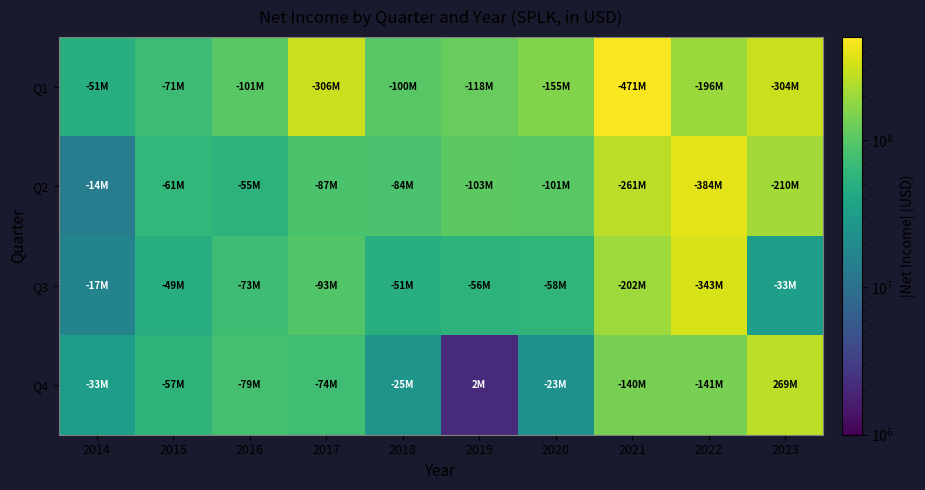

Reading left to right, extract all data points from this chart.

Q1: 2014=50755000	2015=71186000	2016=100896000	2017=305579000	2018=99931000	2019=118499000	2020=155429000	2021=471001000	2022=196420000	2023=304322000
Q2: 2014=13693000	2015=60782000	2016=55289000	2017=86597000	2018=83500000	2019=103499000	2020=100872000	2021=261322000	2022=383951000	2023=209712000
Q3: 2014=16550000	2015=48551000	2016=72974000	2017=93491000	2018=50602000	2019=55705000	2020=57639000	2021=201531000	2022=343322000	2023=32620000
Q4: 2014=32631000	2015=57028000	2016=79323000	2017=74205000	2018=25070000	2019=2126000	2020=22728000	2021=139548000	2022=140823000	2023=268792000